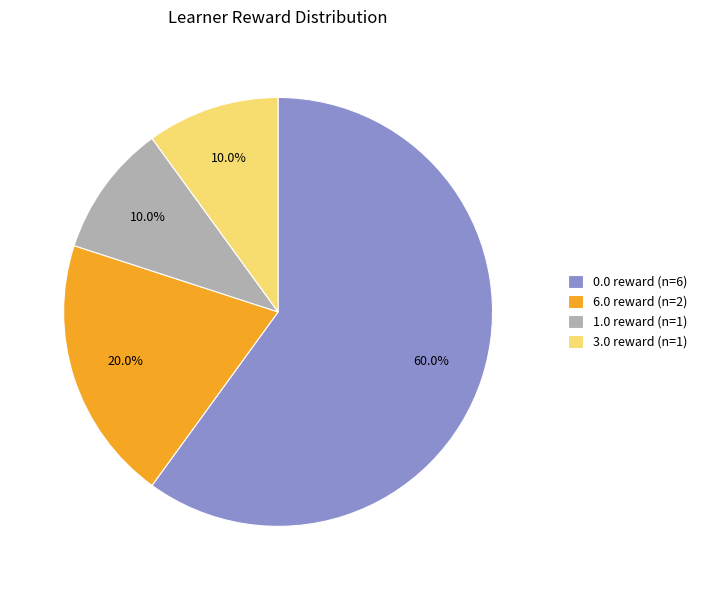

Does any single category account for the majority?

Yes